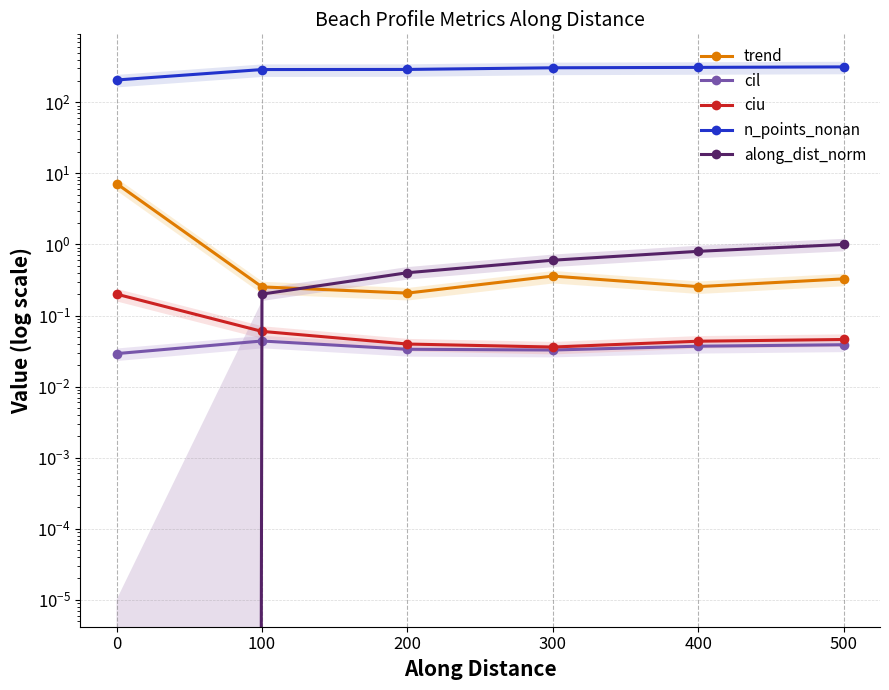

What is the average value of the trend series?

1.4